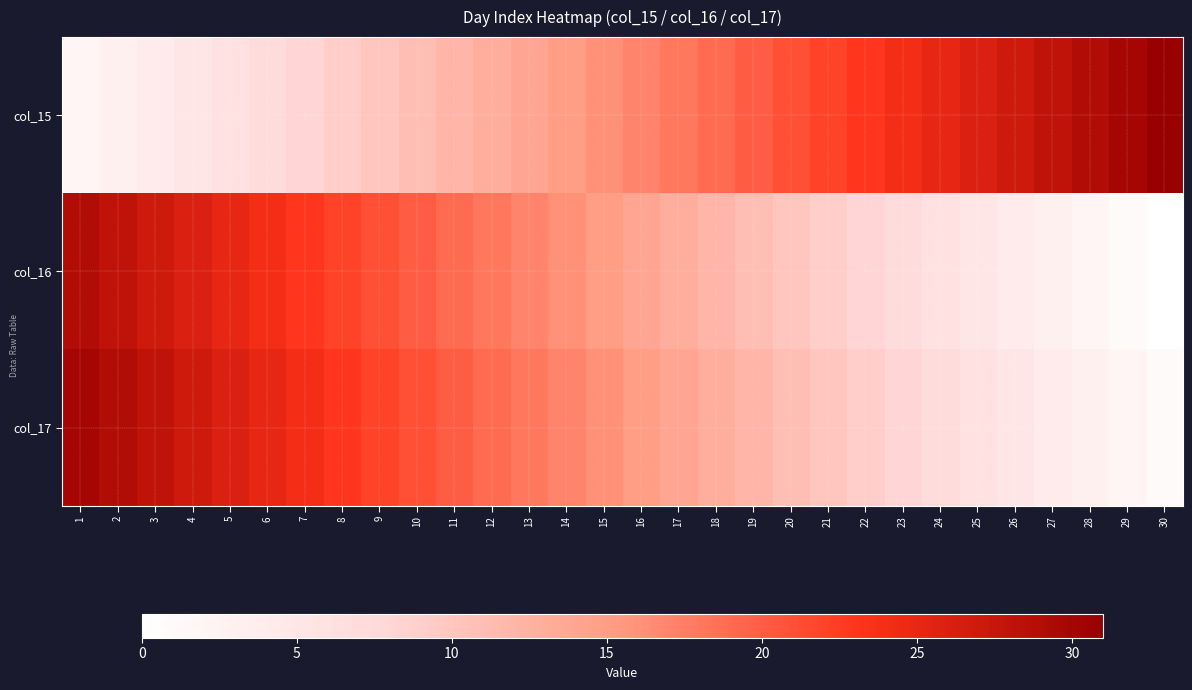

Reading left to right, transcribe all the data shown in this chart.

col_15: 1=2	2=3	3=4	4=5	5=6	6=7	7=8	8=9	9=10	10=11	11=12	12=13	13=14	14=15	15=16	16=17	17=18	18=19	19=20	20=21	21=22	22=23	23=24	24=25	25=26	26=27	27=28	28=29	29=30	30=31
col_16: 1=29	2=28	3=27	4=26	5=25	6=24	7=23	8=22	9=21	10=20	11=19	12=18	13=17	14=16	15=15	16=14	17=13	18=12	19=11	20=10	21=9	22=8	23=7	24=6	25=5	26=4	27=3	28=2	29=1	30=0
col_17: 1=30	2=29	3=28	4=27	5=26	6=25	7=24	8=23	9=22	10=21	11=20	12=19	13=18	14=17	15=16	16=15	17=14	18=13	19=12	20=11	21=10	22=9	23=8	24=7	25=6	26=5	27=4	28=3	29=2	30=1